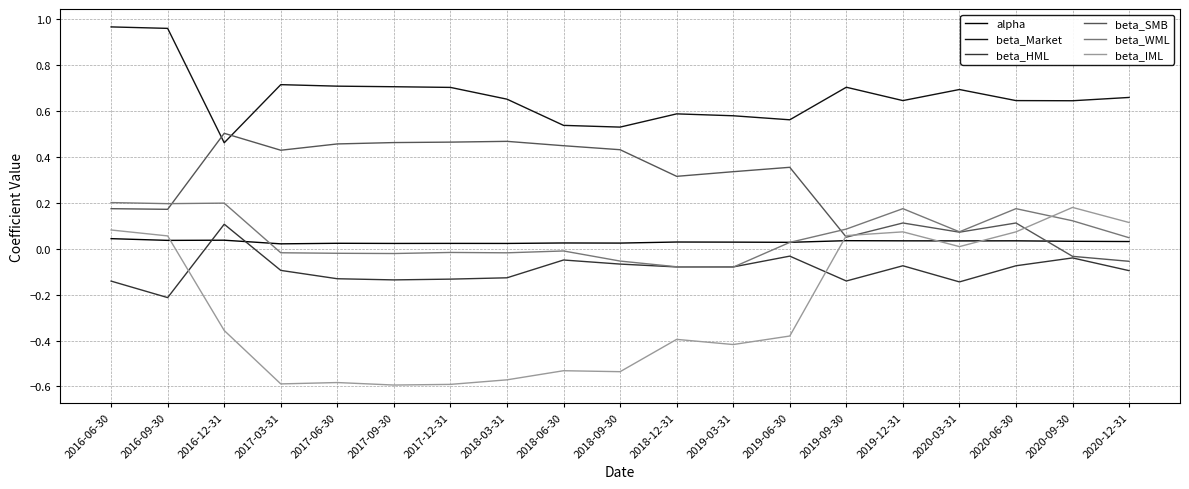

At which label does beta_IML first exceed 0?

2016-06-30